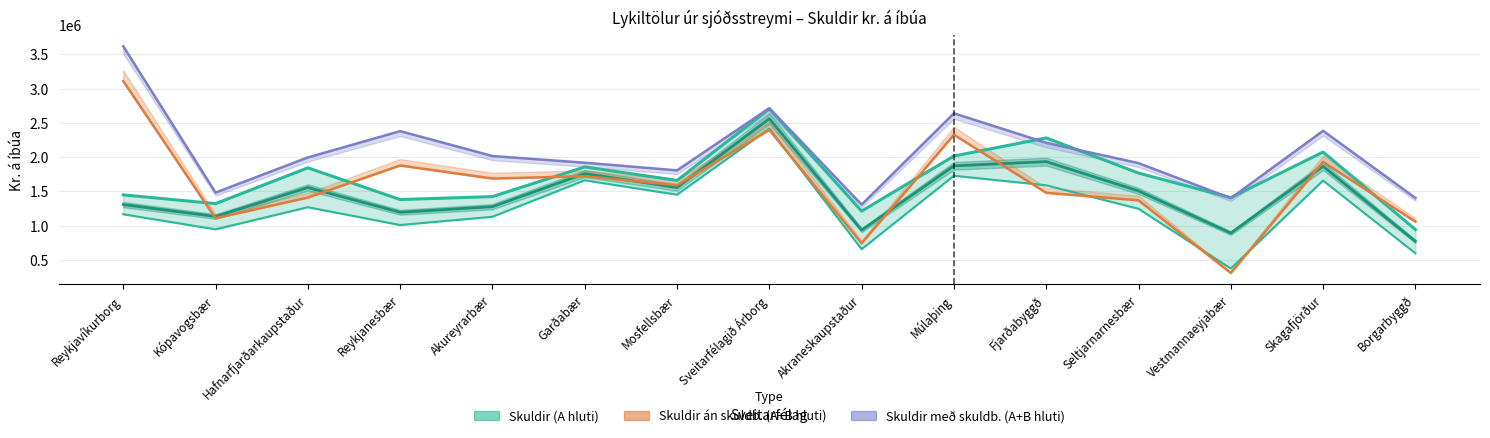

What is the difference between the second highest and minimum values in the Skuldir með skuldb. (A+B hluti) series?

1407759.9